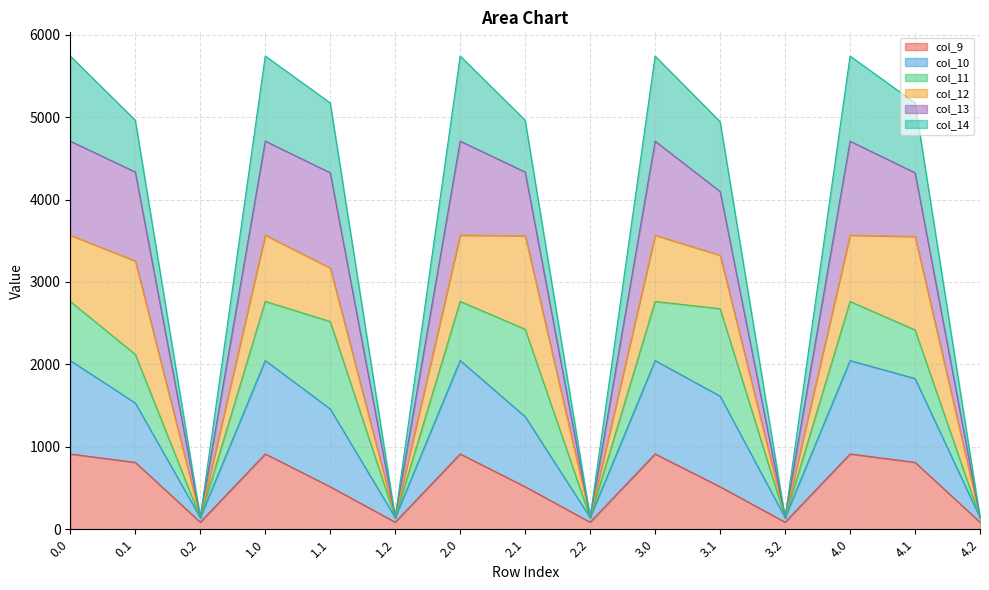

Does the chart display data point markers on the line(s)?

No